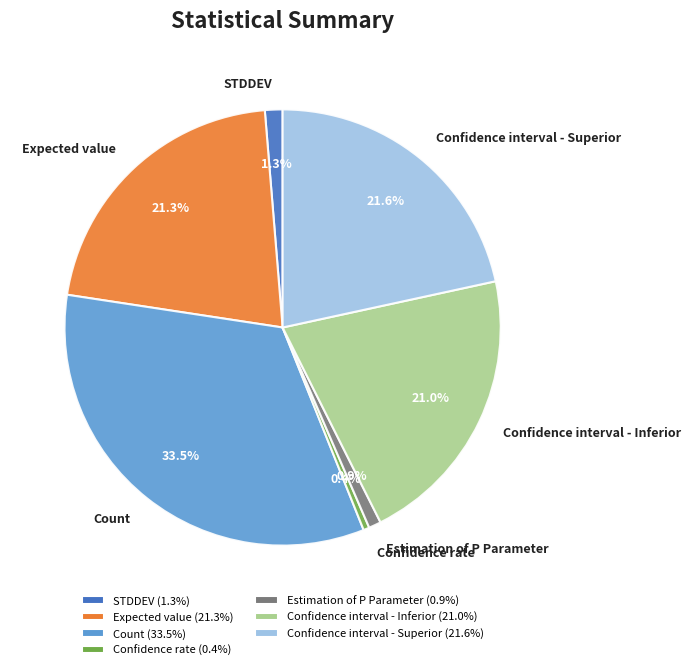

Which category has the biggest portion of the pie?

Count